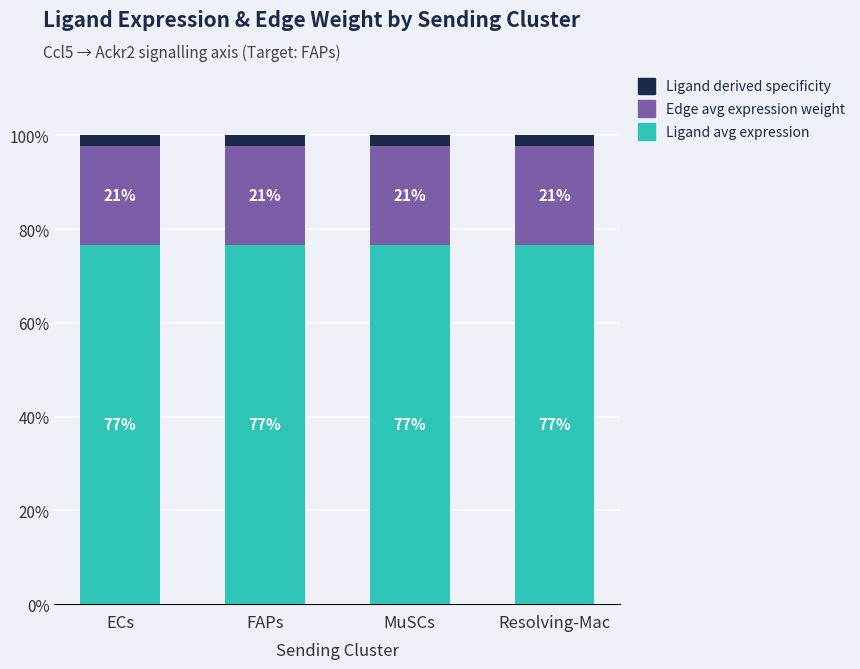

What is the total value across all series at Resolving-Mac?

100.0